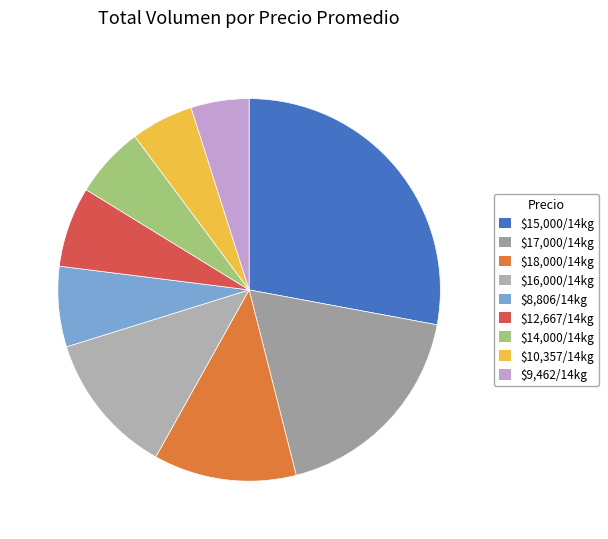

Is there a majority slice in this chart?

No